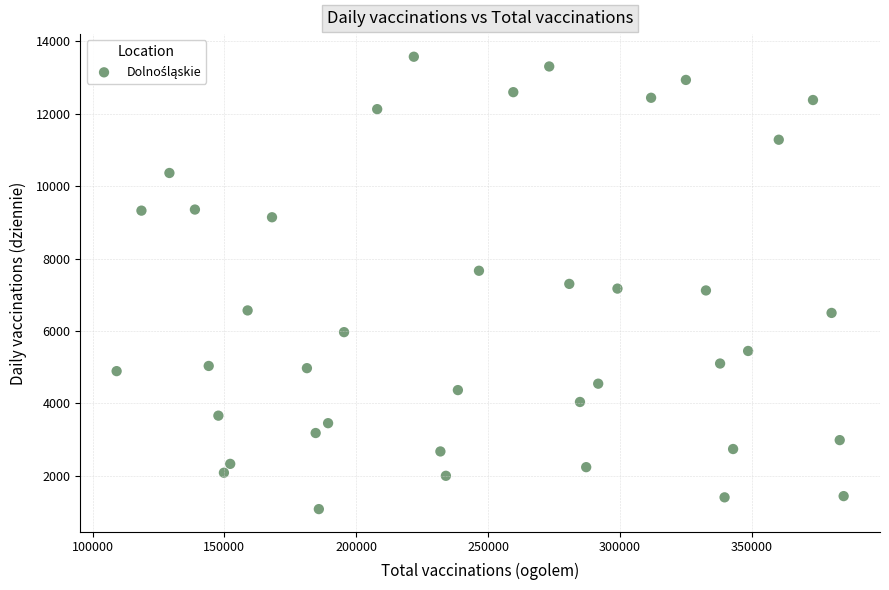

What is the range of Y values (max minus min)?

12498